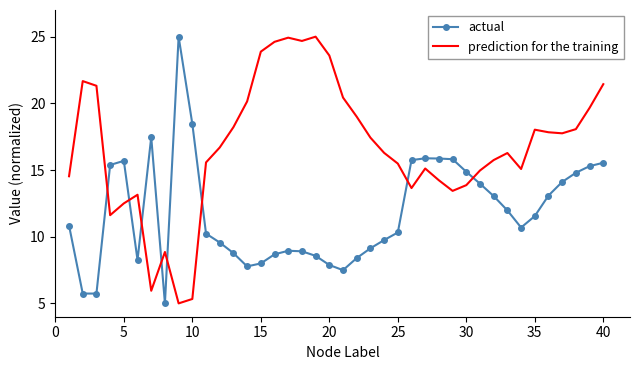

What is the difference between the maximum and minimum values in the prediction for the training series?

20.0